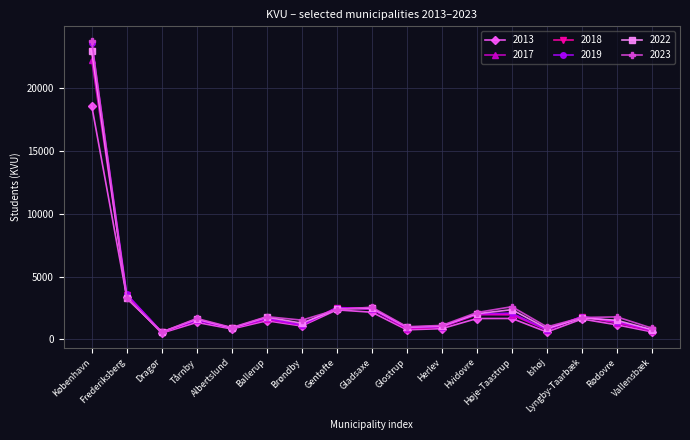

True or false: 2022 and 2017 intersect in this chart.

True